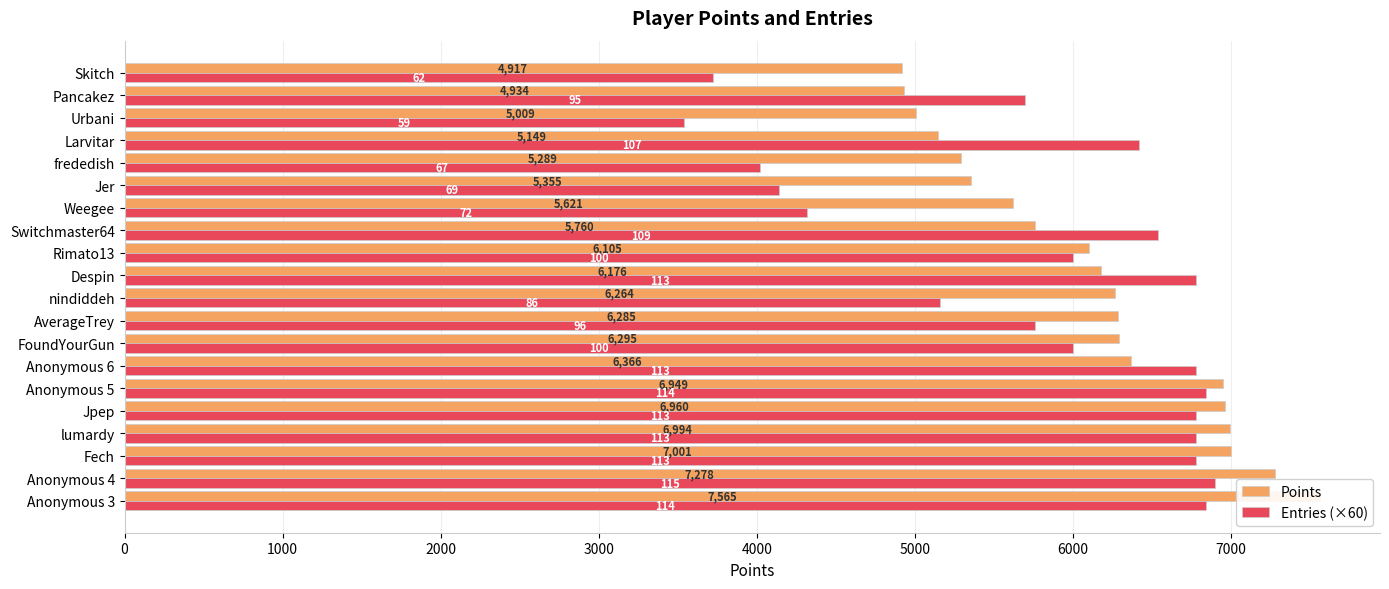

What is the minimum value shown in the chart?

3540